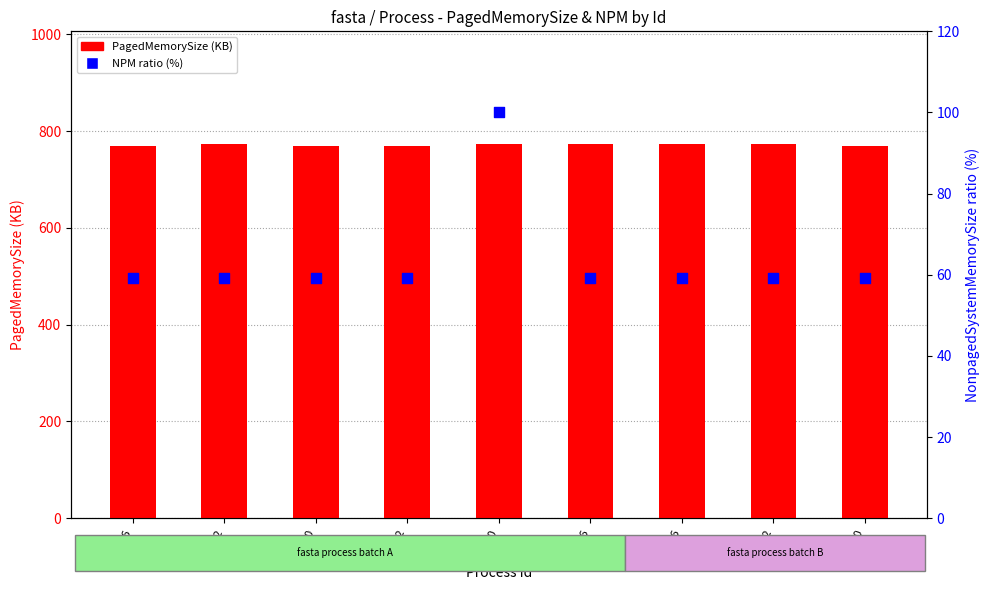

Which series reaches the minimum Y coordinate?

NPM ratio (%)